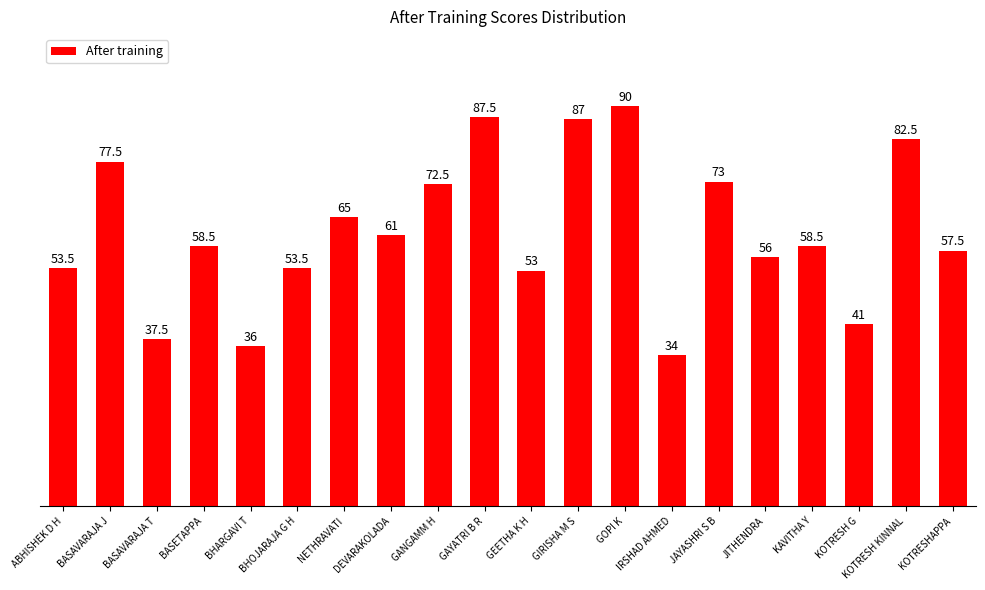

At which label does the data first exceed 58?

BASAVARAJA J